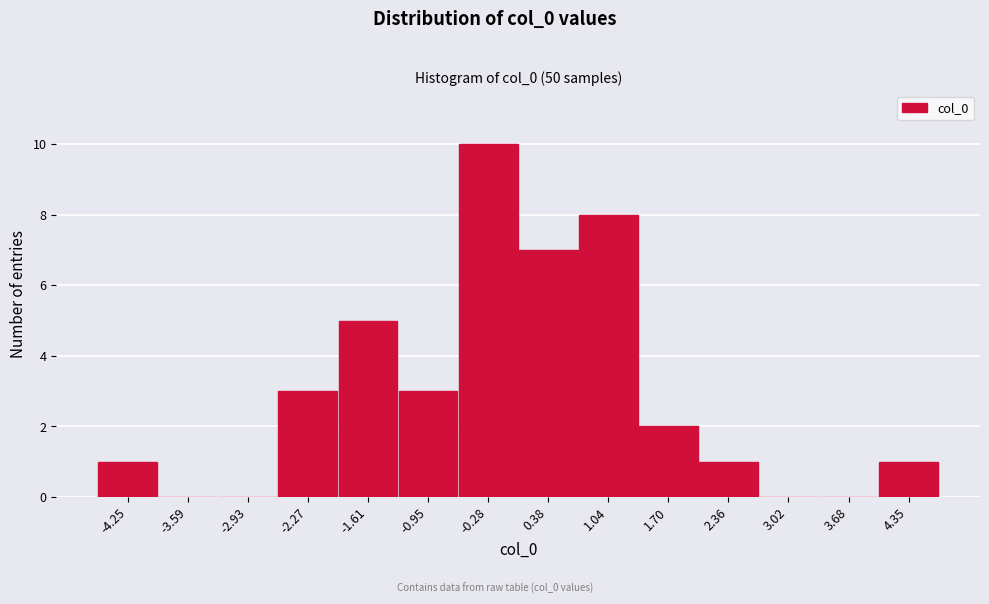

How tall is the bar that spans -0.6 to 0.0 on the x-axis? Neither the bar edges nor the heights are printed on the chart, so give them approximately, as read against the axes.

10